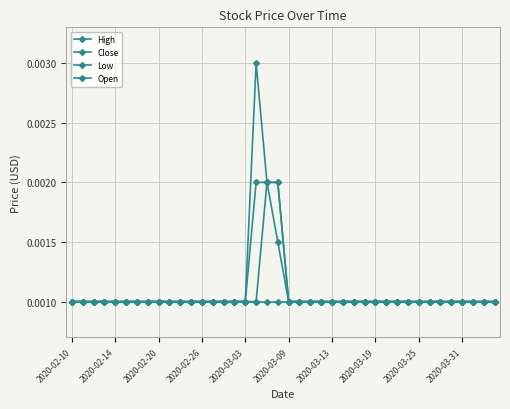

Does the chart have visible grid lines?

Yes